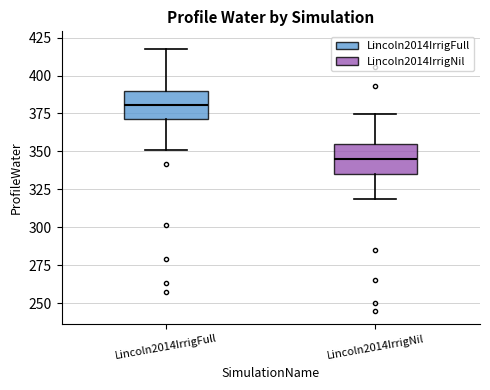

Reading left to right, transcribe this box plot: for each box, give where its median line is, the range the box spans, and where its two whiskers end, as read against the y-axis. The values are not printed on the chart, so give them approximately, as read against the axis.

Lincoln2014IrrigFull: median 380, box 370 to 390, whiskers 350 to 415
Lincoln2014IrrigNil: median 345, box 335 to 355, whiskers 320 to 375